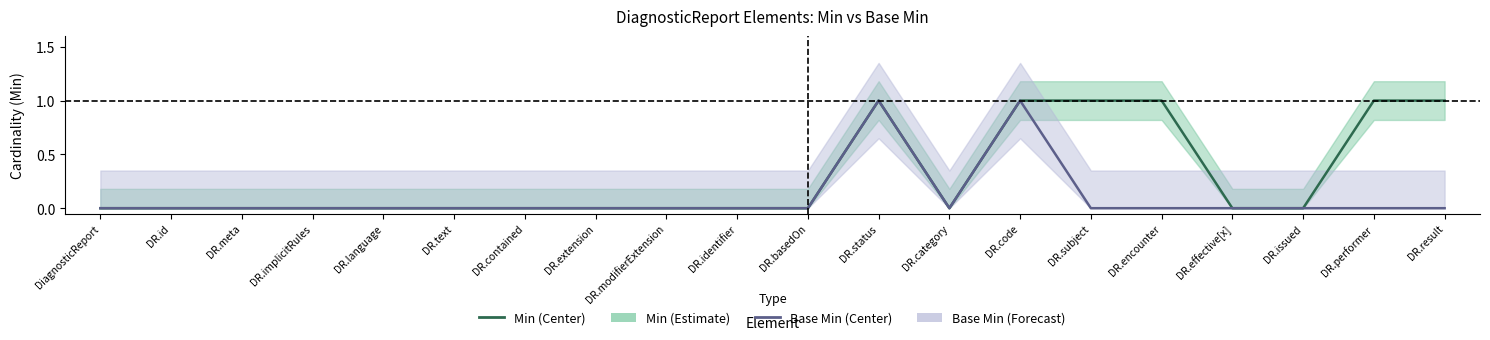

List the series in order of their peak value, lowest first.

Min (Center), Base Min (Center)